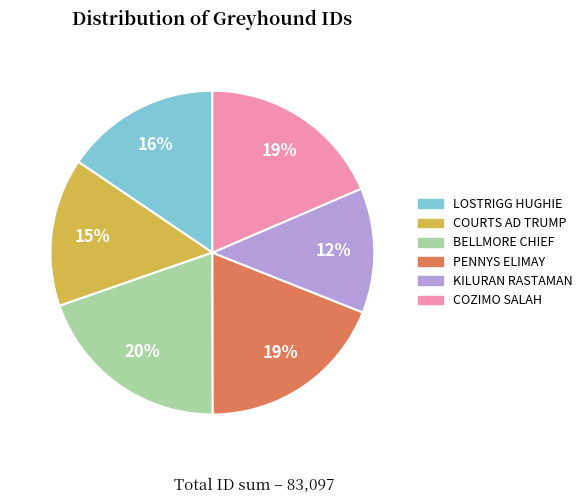

Which has a higher value, COURTS AD TRUMP or LOSTRIGG HUGHIE?

LOSTRIGG HUGHIE